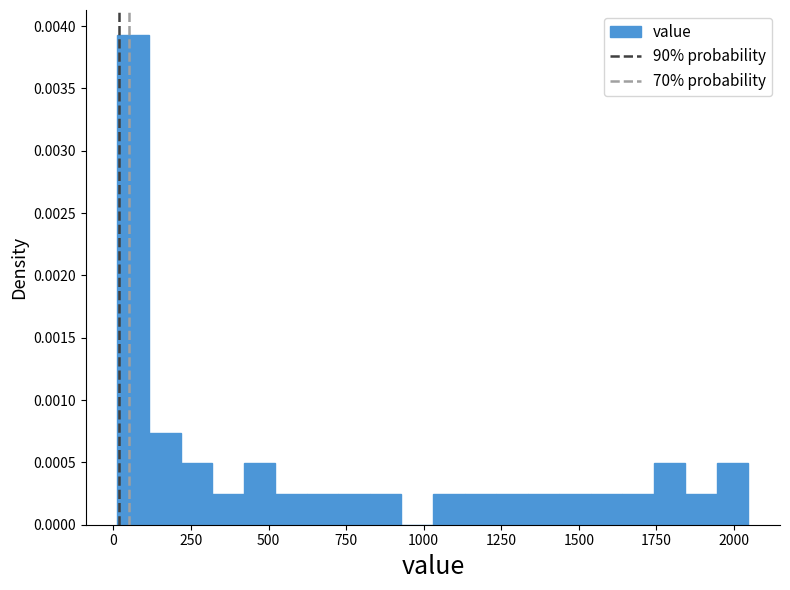

Read against the x-axis, roughly where is the centre of the tallest bar?

50